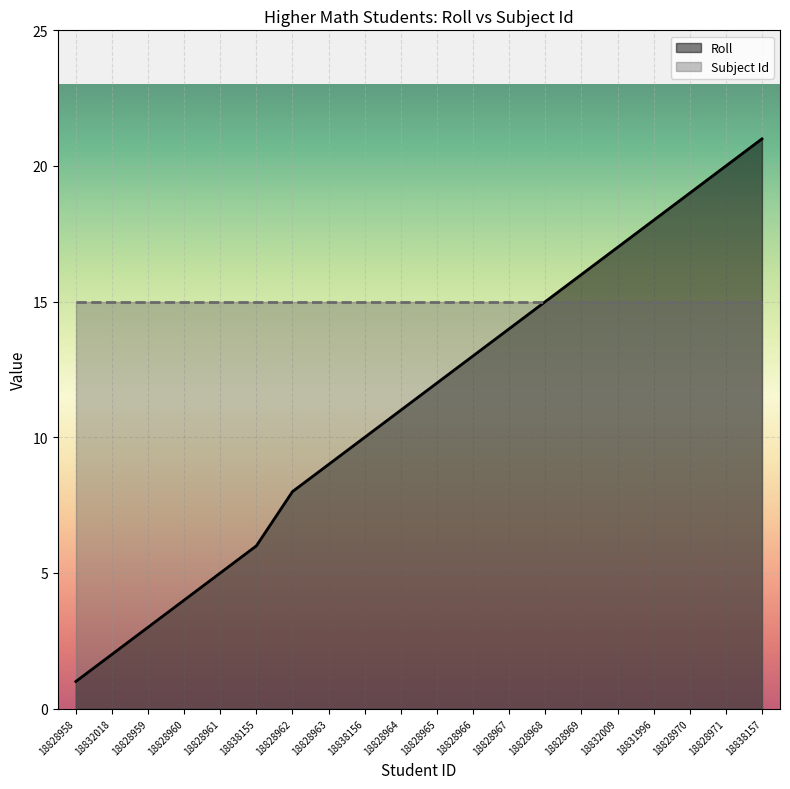

What is the sum of all values?

224